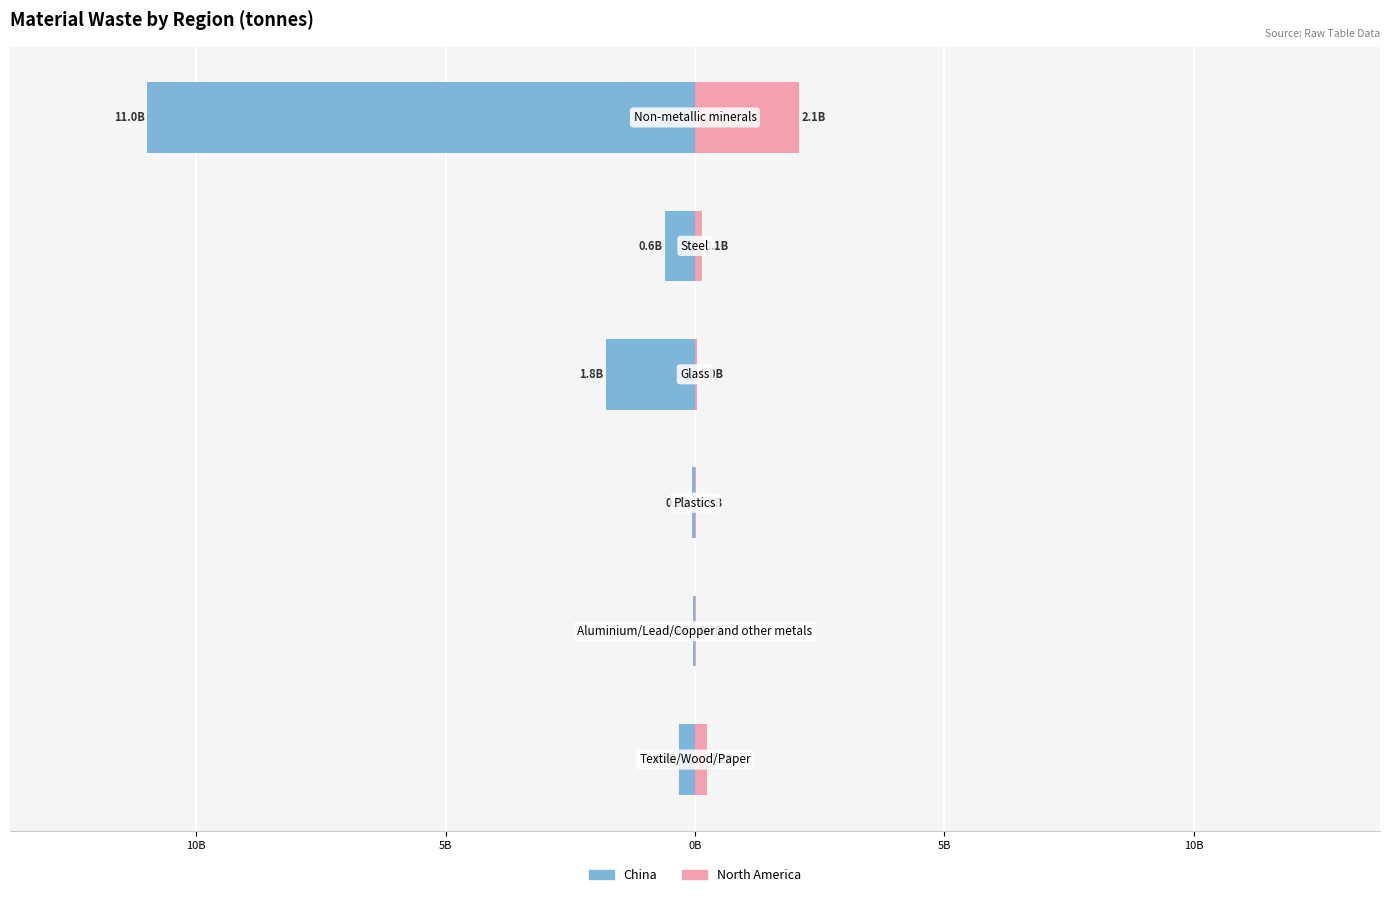

At how many categories does at least one series exceed -10?

6